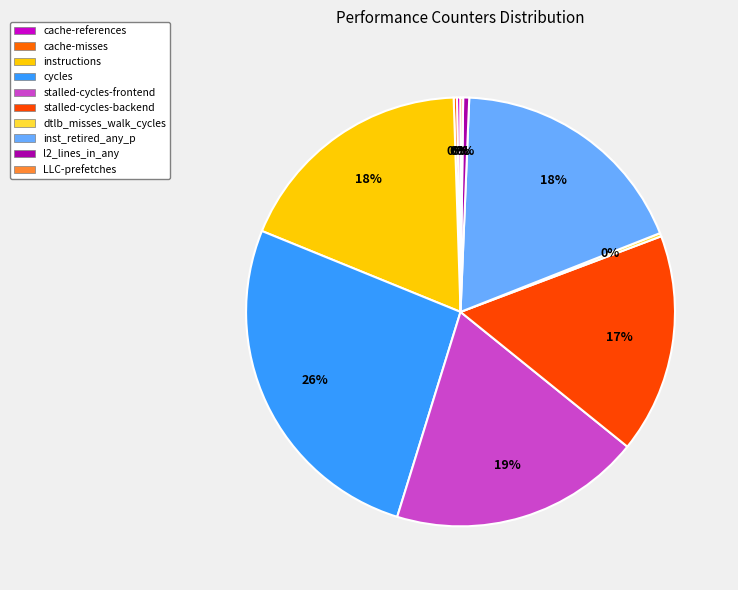

Rank the categories by value from highest to lowest.

cycles, stalled-cycles-frontend, inst_retired_any_p, instructions, stalled-cycles-backend, l2_lines_in_any, cache-references, dtlb_misses_walk_cycles, cache-misses, LLC-prefetches